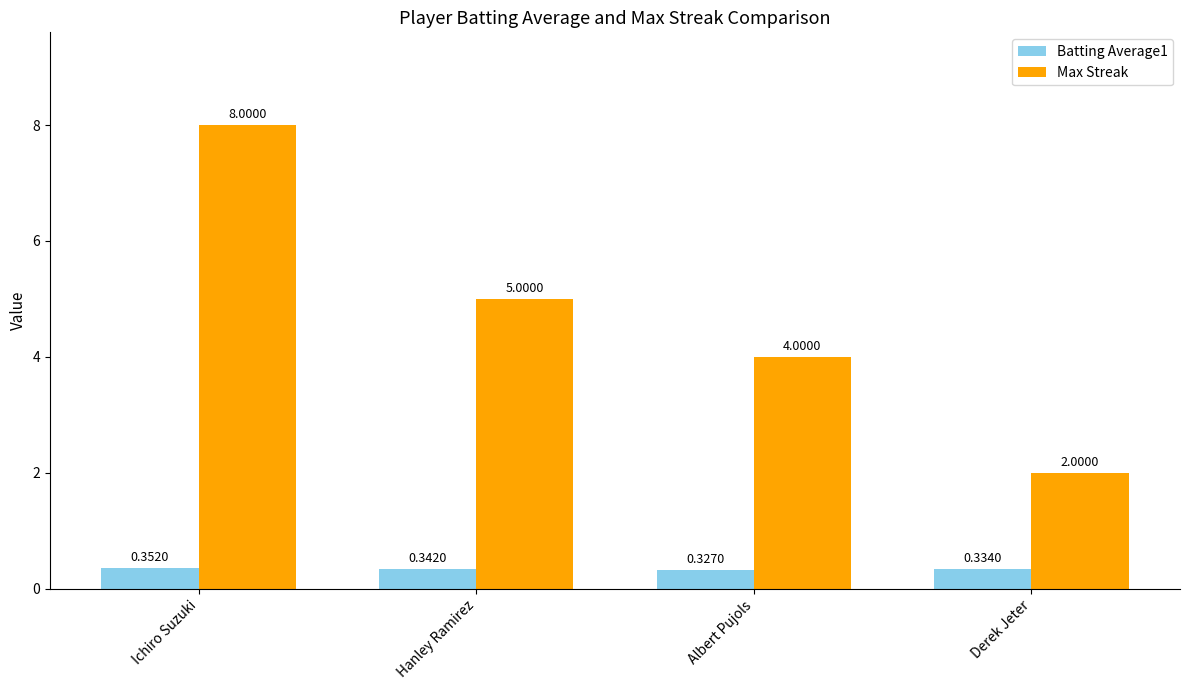

How many data points does each series have?

4